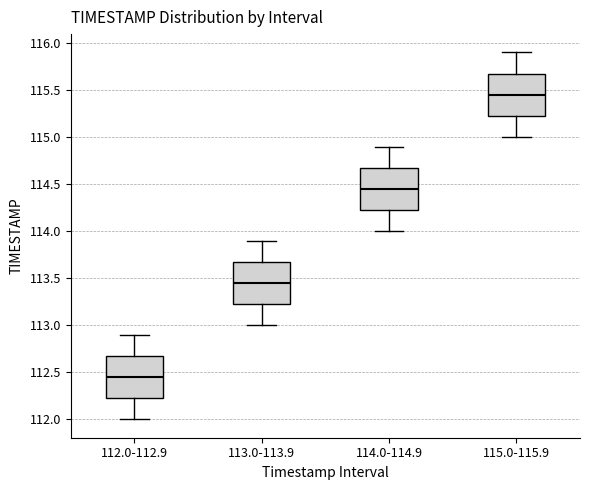

Reading left to right, read every box against the y-axis: the position of its median line, the range the box covers, and the ends of its whiskers. The values are not printed on the chart, so give them approximately, as read against the axis.

112.0-112.9: median 112.45, box 112.25 to 112.70, whiskers 112.00 to 112.90
113.0-113.9: median 113.45, box 113.25 to 113.70, whiskers 113.00 to 113.90
114.0-114.9: median 114.45, box 114.25 to 114.70, whiskers 114.00 to 114.90
115.0-115.9: median 115.45, box 115.25 to 115.70, whiskers 115.00 to 115.90